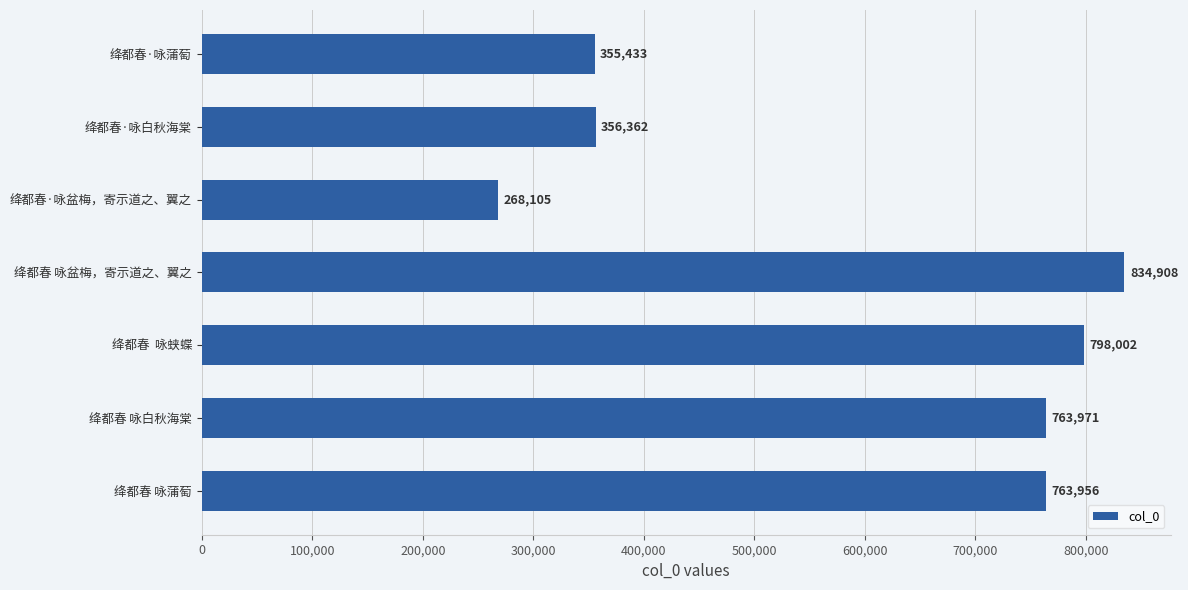

Reading top to bottom, transcribe all the data shown in this chart.

绛都春·咏蒲萄=355433	绛都春·咏白秋海棠=356362	绛都春·咏盆梅，寄示道之、翼之=268105	绛都春 咏盆梅，寄示道之、翼之=834908	绛都春  咏蛱蝶=798002	绛都春 咏白秋海棠=763971	绛都春 咏蒲萄=763956